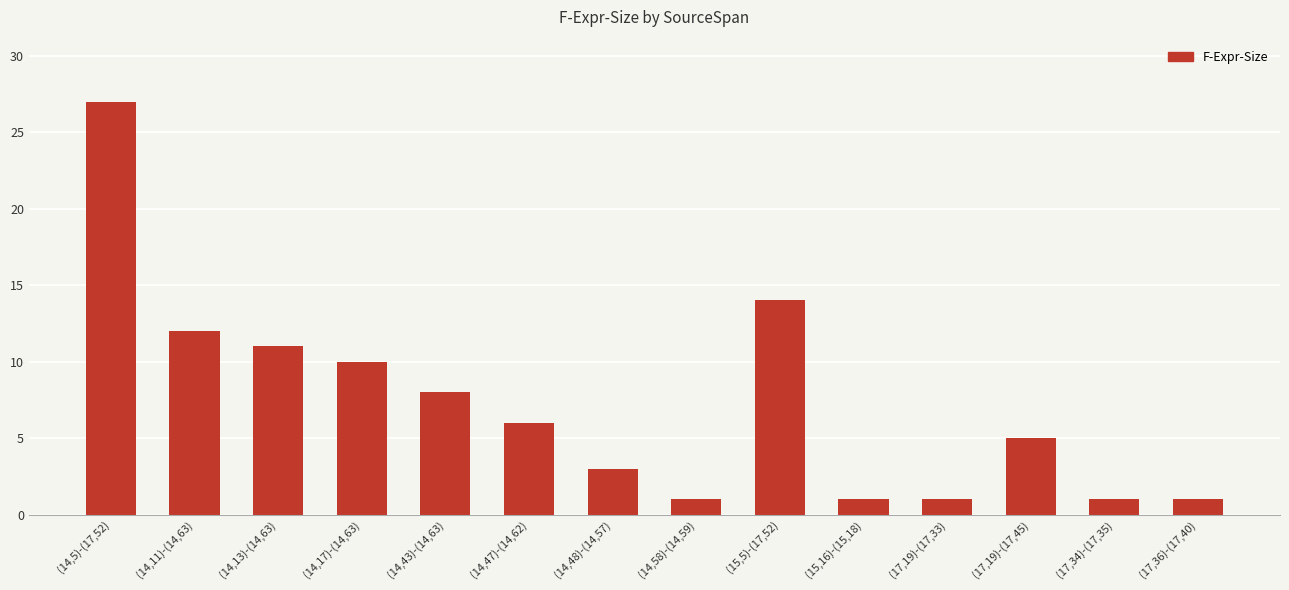

What is the sum of all values?

101